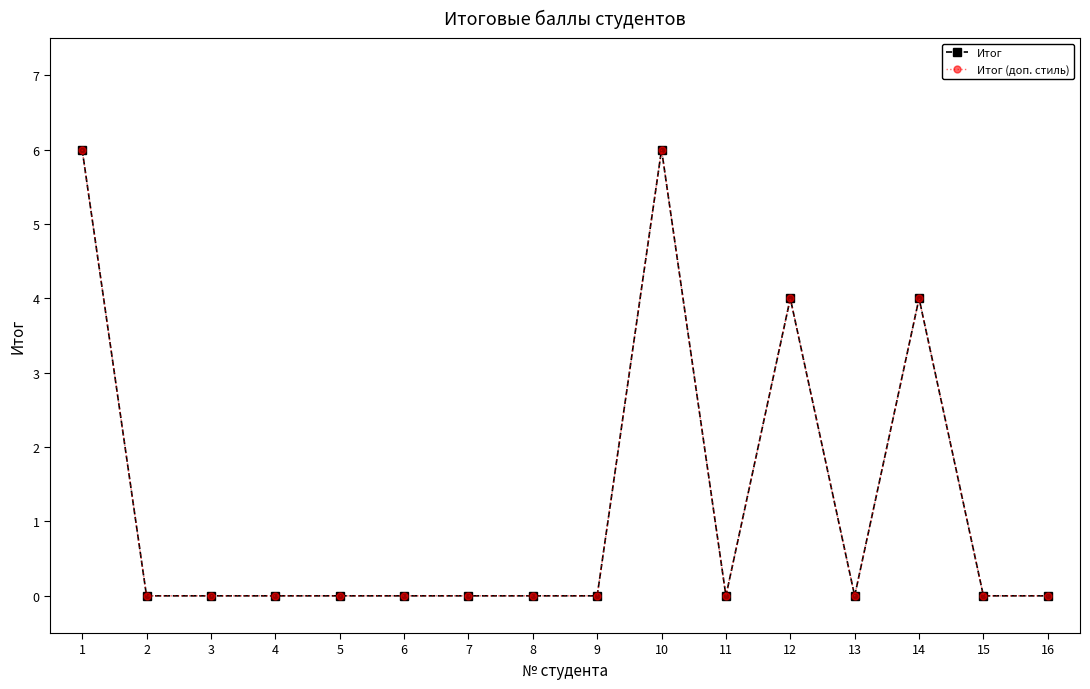

Rank the series at 1 from highest to lowest value.

Итог, Итог (доп. стиль)